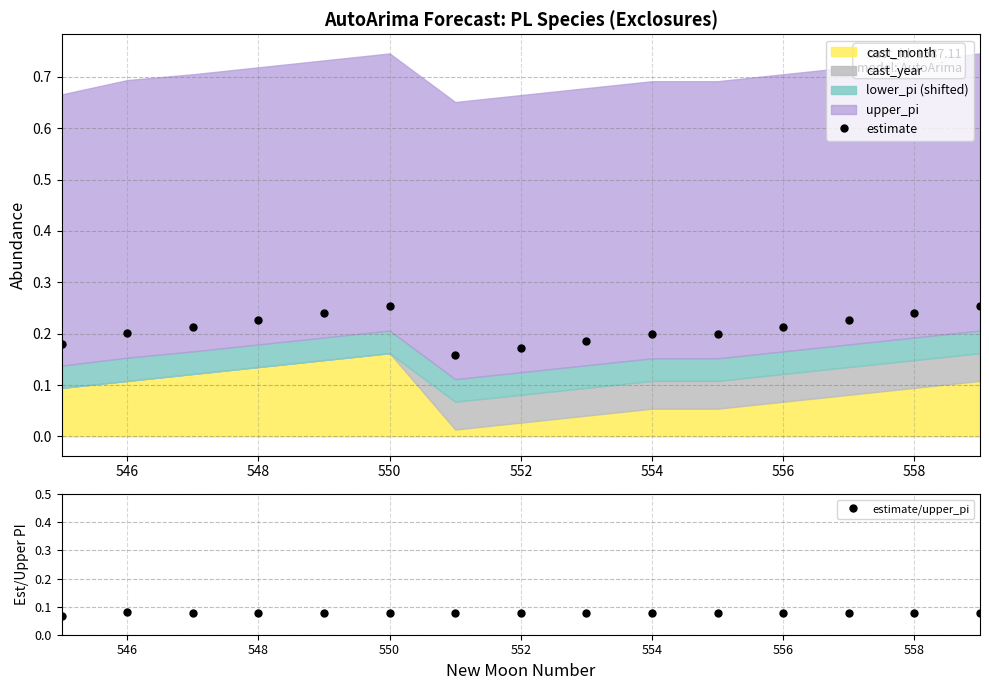

True or false: estimate has a value of 0.2 at 546.

True